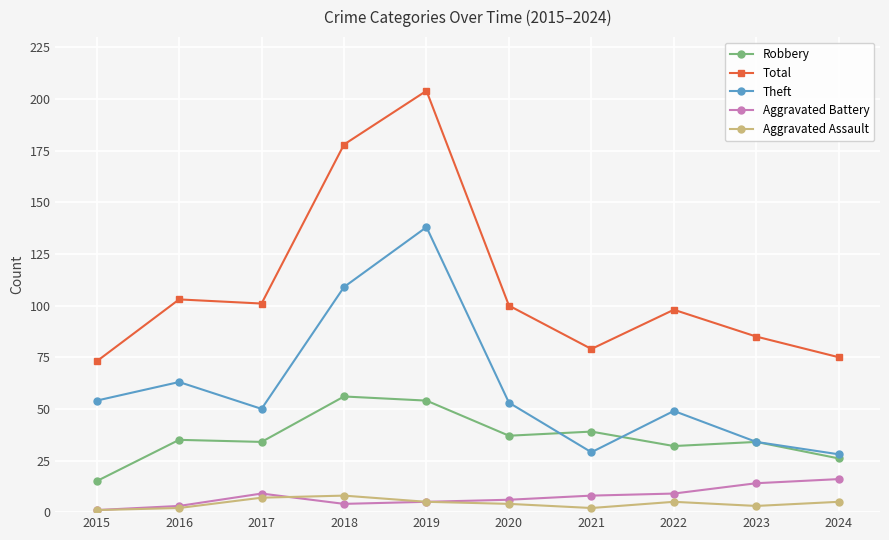

Which series has the largest range (max minus min)?

Total